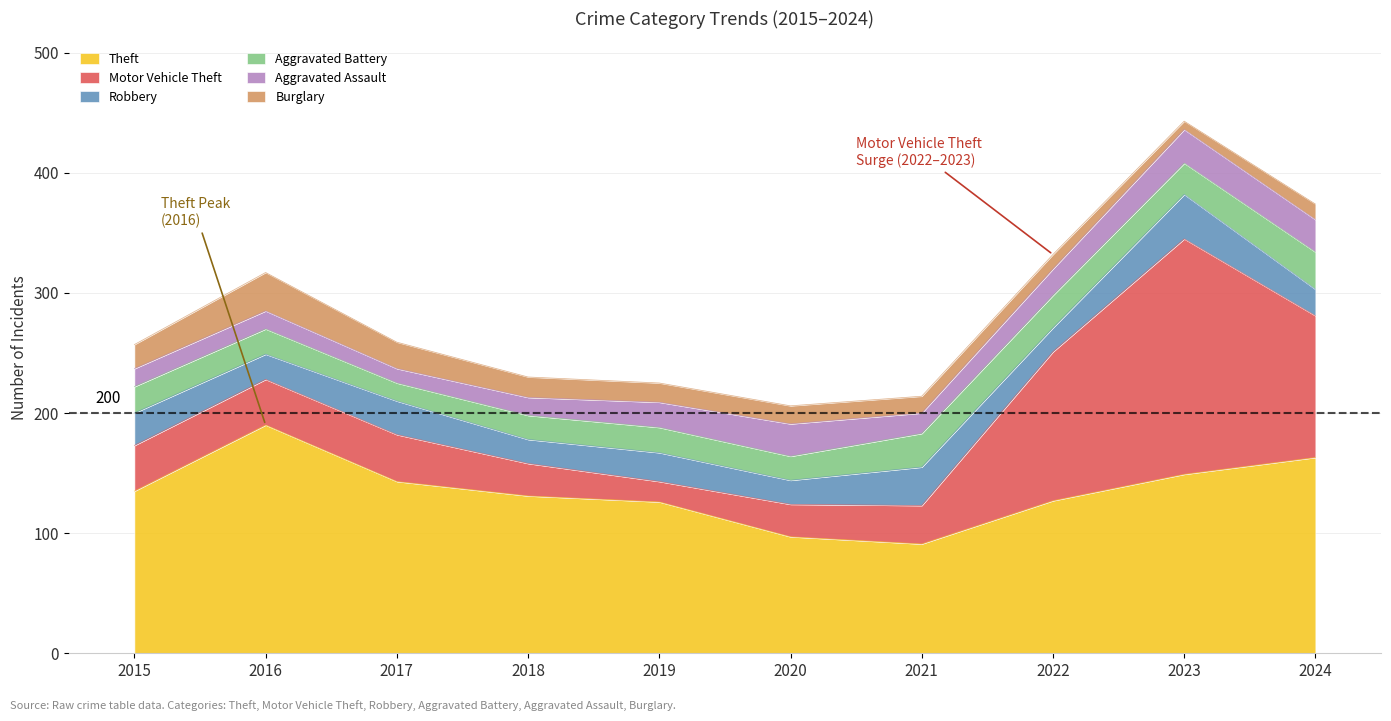

Between 2024 and 2017, which is larger?

2024